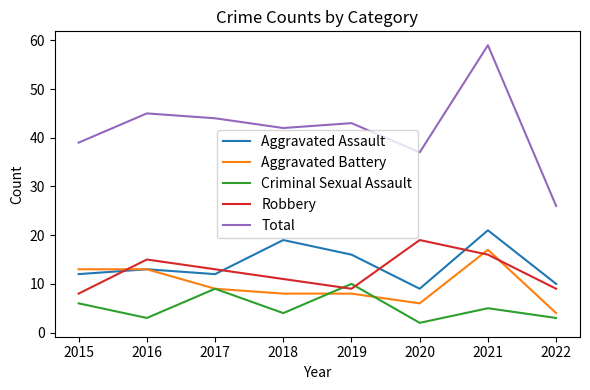

What is the highest value of the Total series?

59